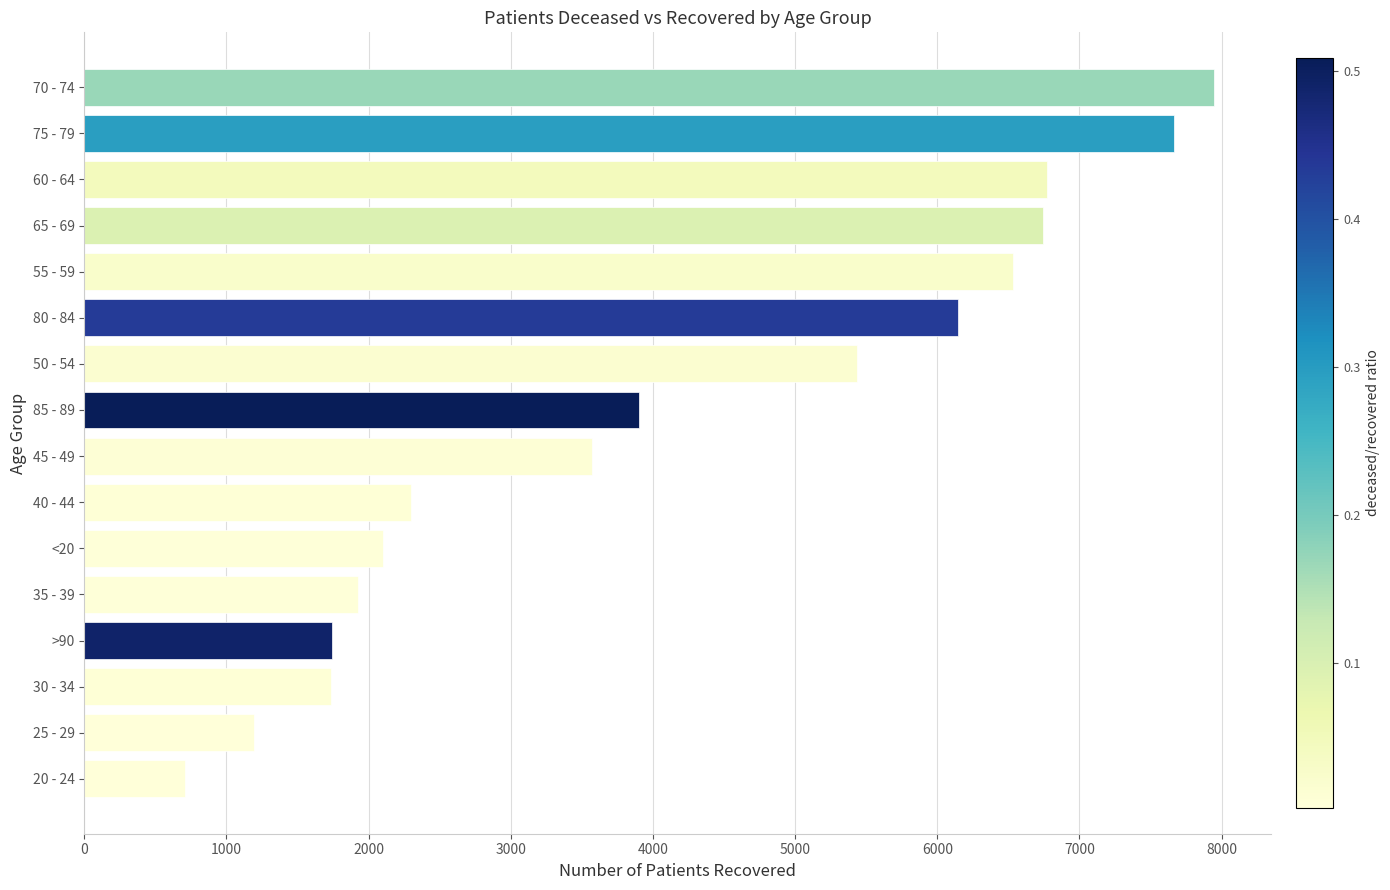

The value at 65 - 69 is 10820. True or false?

False